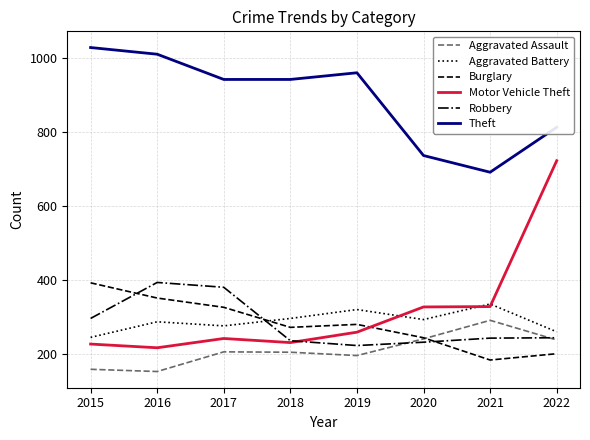

True or false: Aggravated Assault and Motor Vehicle Theft cross at least once.

False